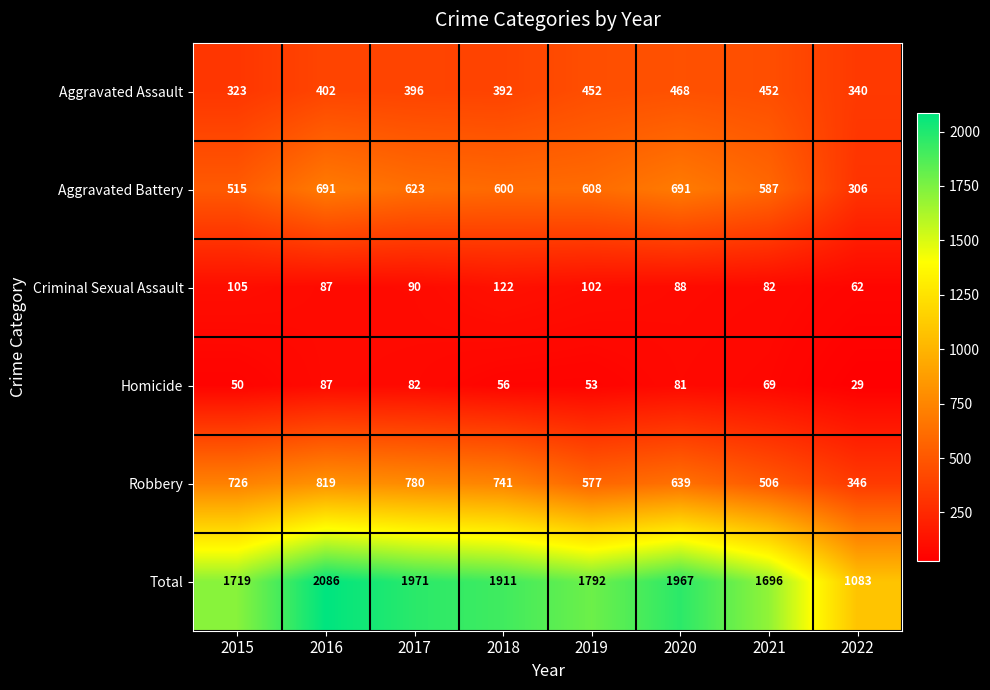

At how many categories does at least one series exceed 76?

8